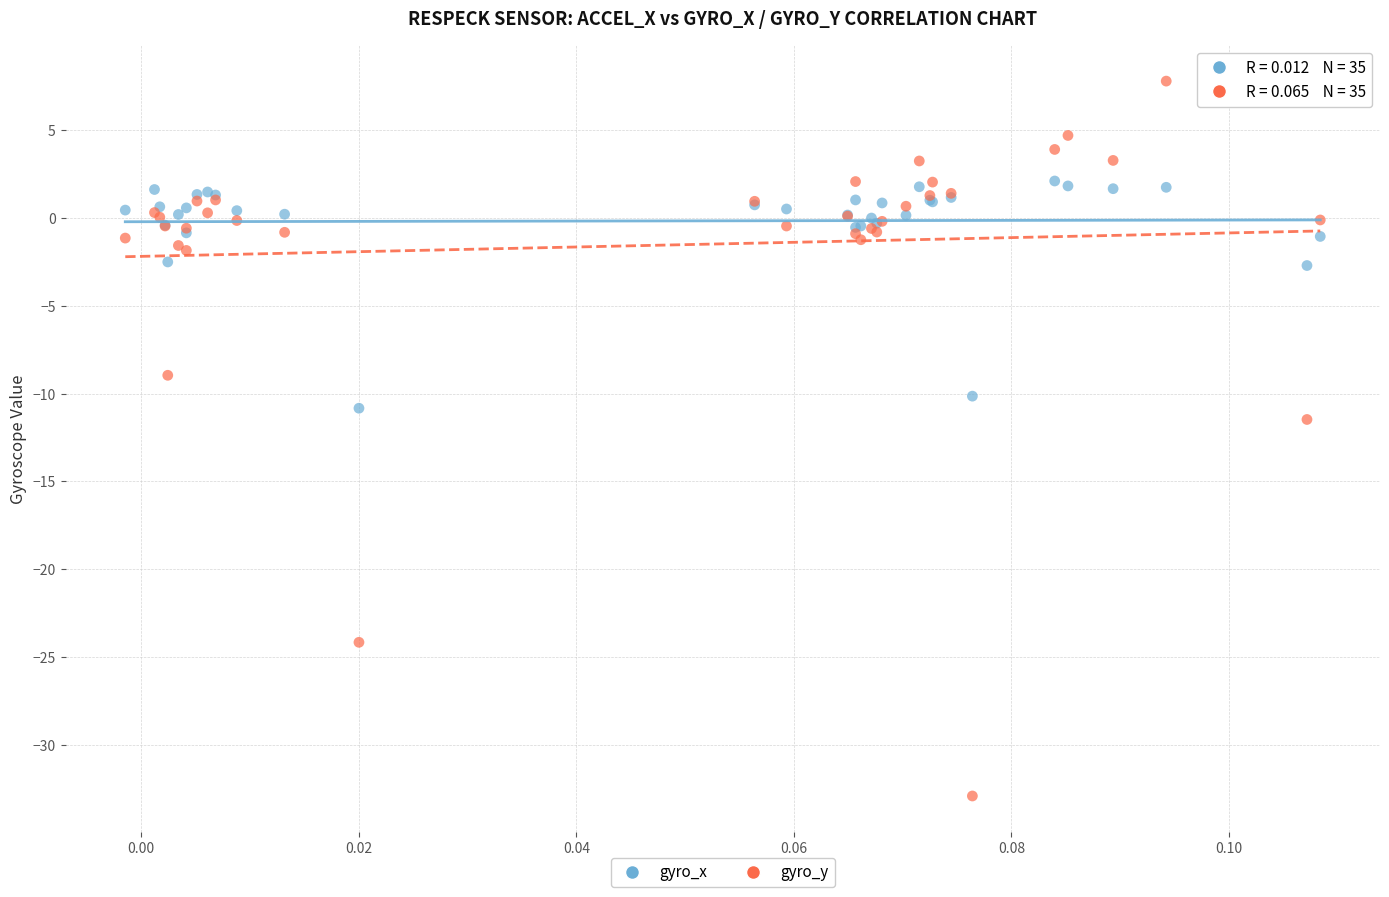

Across all series, what Y value is closest to -12?

-11.5